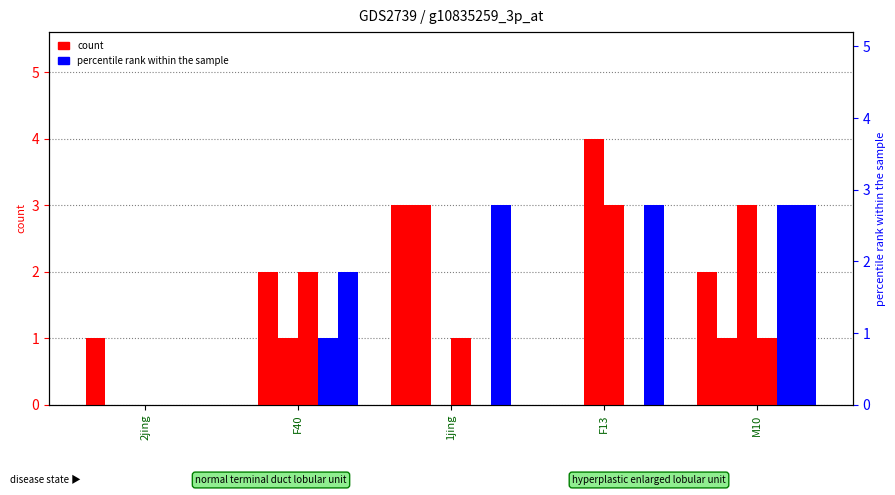

At which category is the sum across all series the highest?

M10